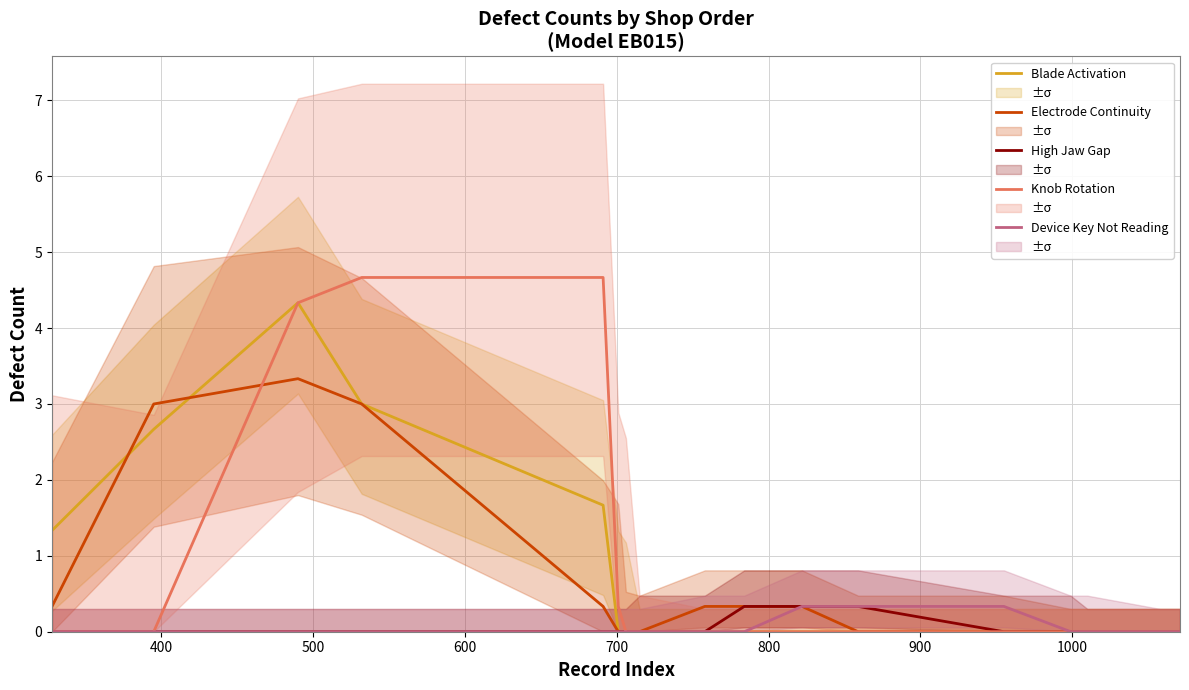

What is the highest value of the Blade Activation series?

4.3